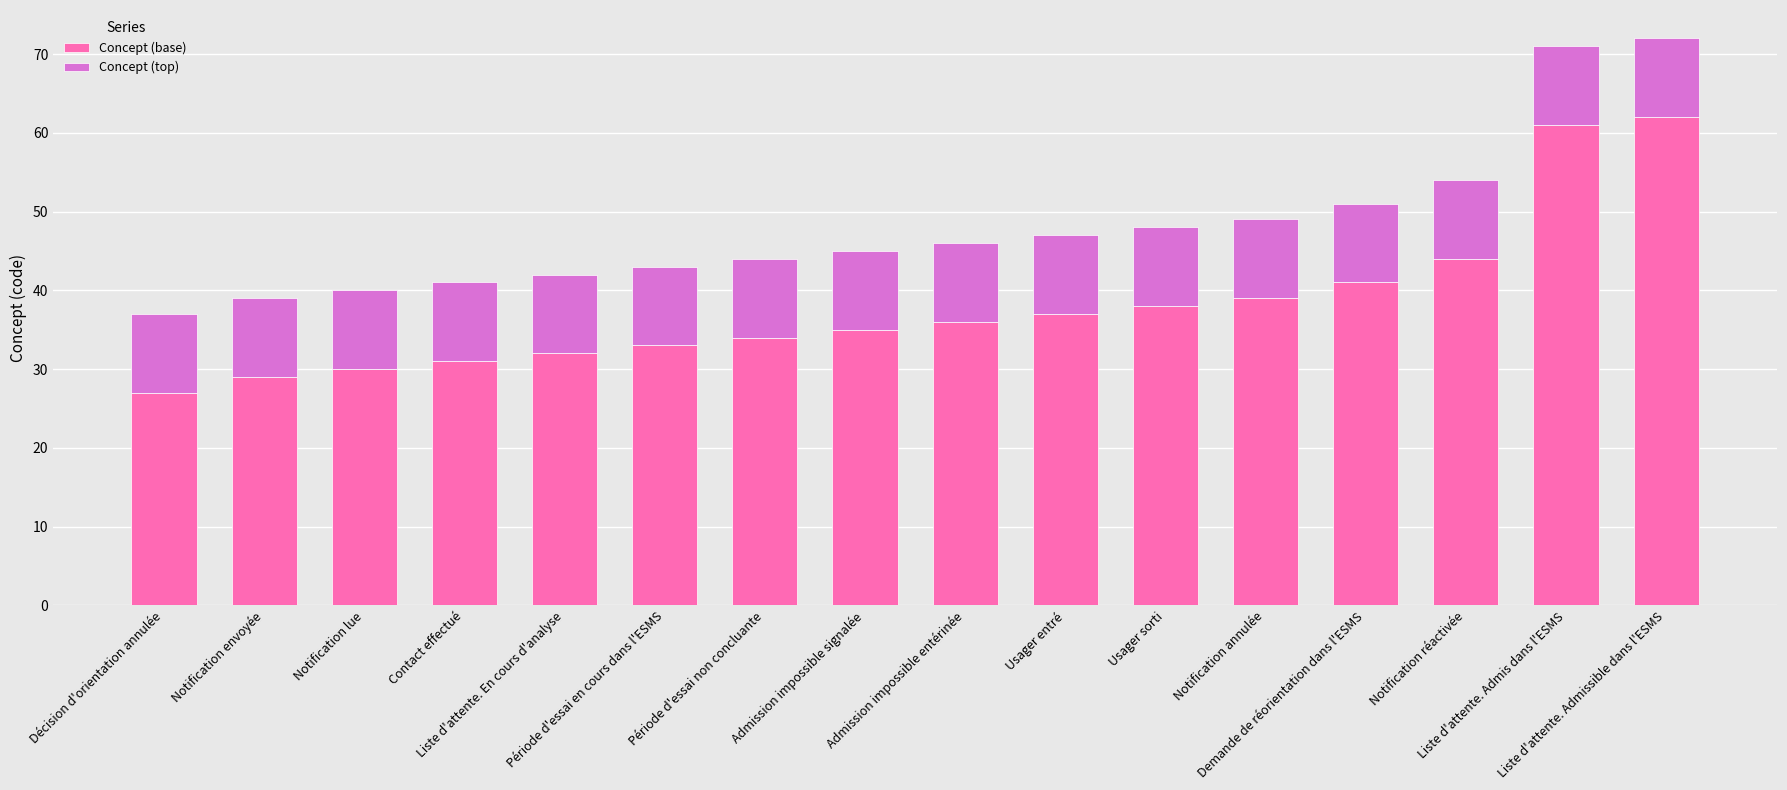

At Demande de réorientation dans l'ESMS, list the series in order from largest to smallest.

Concept (base), Concept (top)